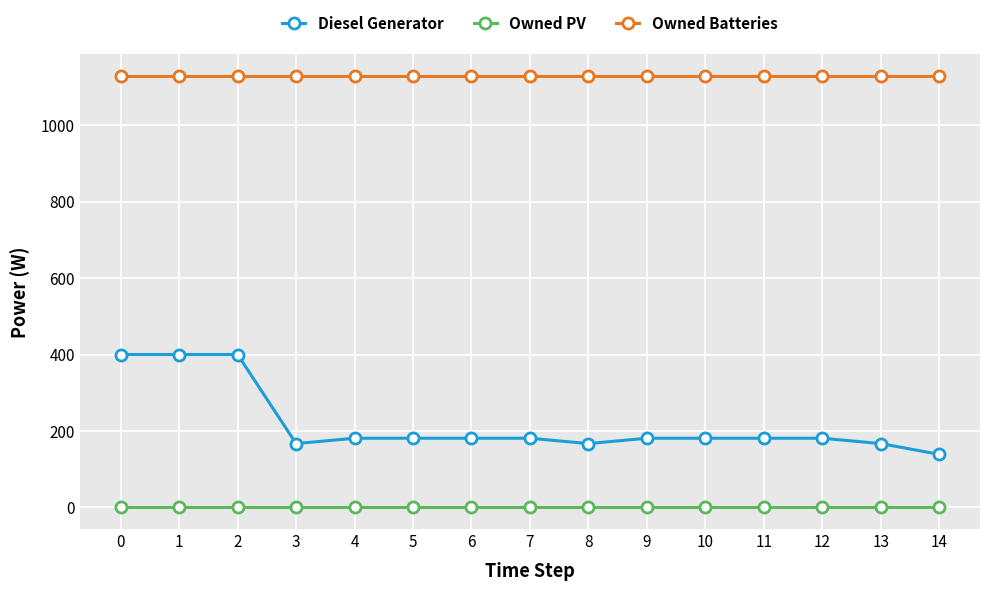

Reading left to right, extract all data points from this chart.

Diesel Generator: 400	400	400	167	181	181	181	181	167	181	181	181	181	167	139
Owned PV: 0	0	0	0	0	0	0	0	0	0	0	0	0	0	0
Owned Batteries: 1129	1129	1129	1129	1129	1129	1129	1129	1129	1129	1129	1129	1129	1129	1129